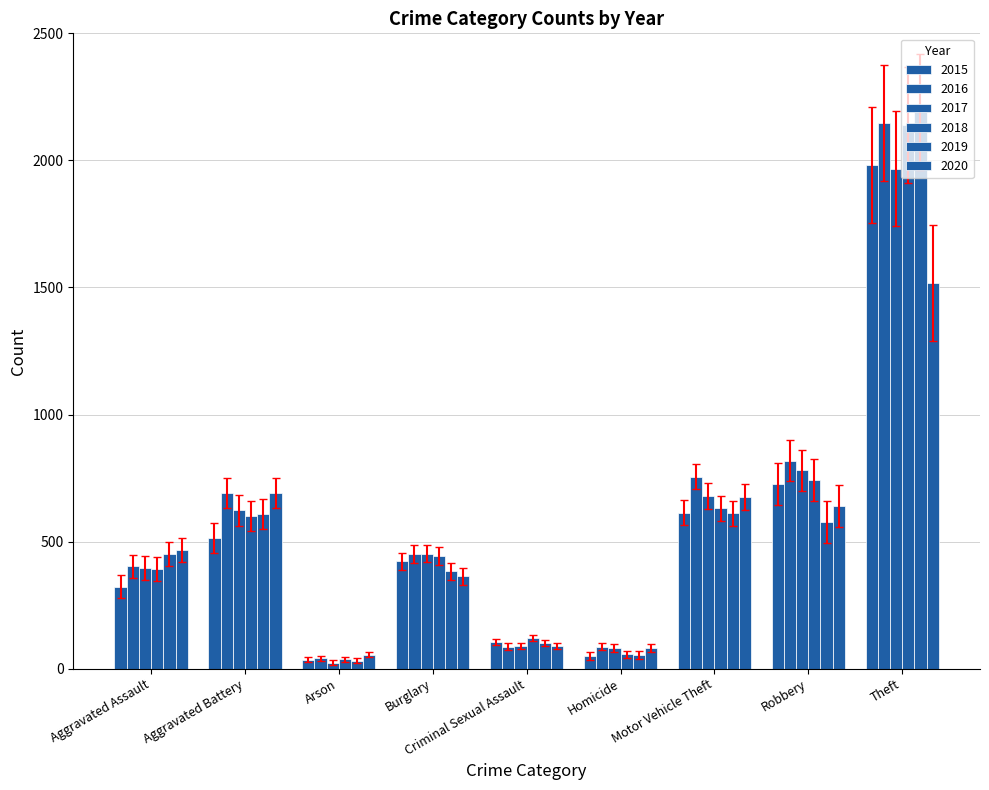

How many categories are shown in the chart?

9